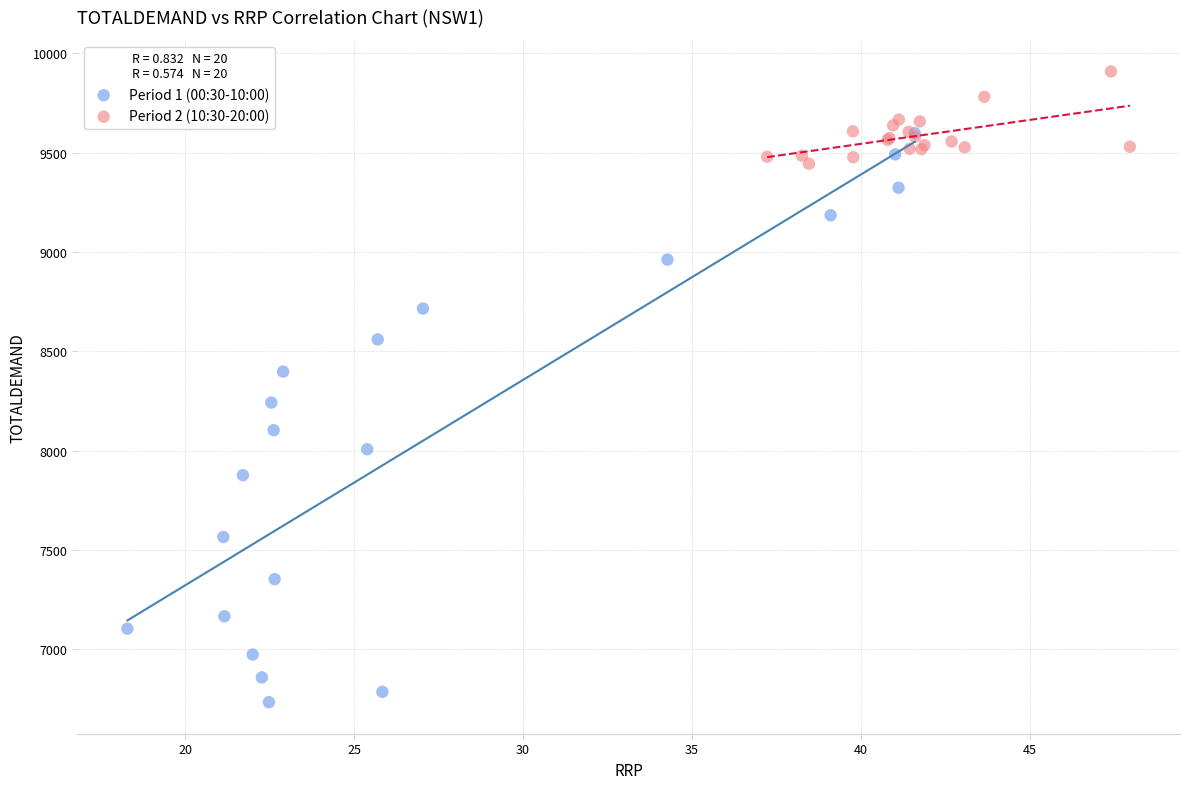

Which series contains the highest Y value?

Period 2 (10:30-20:00)